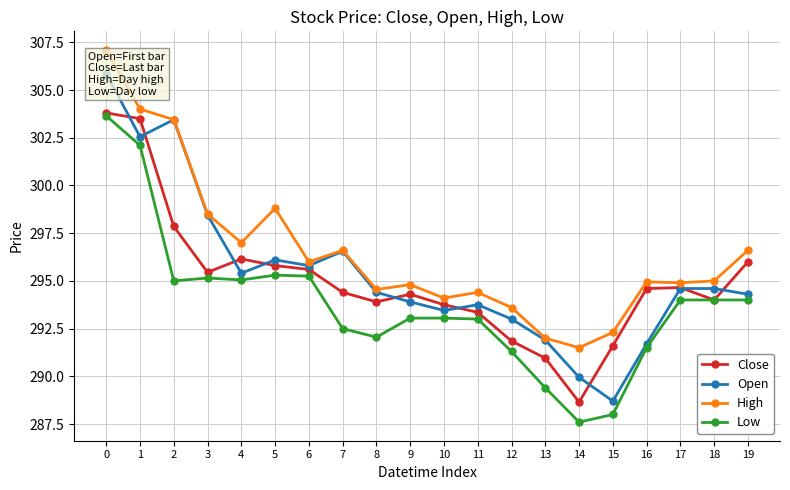

In High, how many points are higher than both neighbors (excluding endpoints)?

5